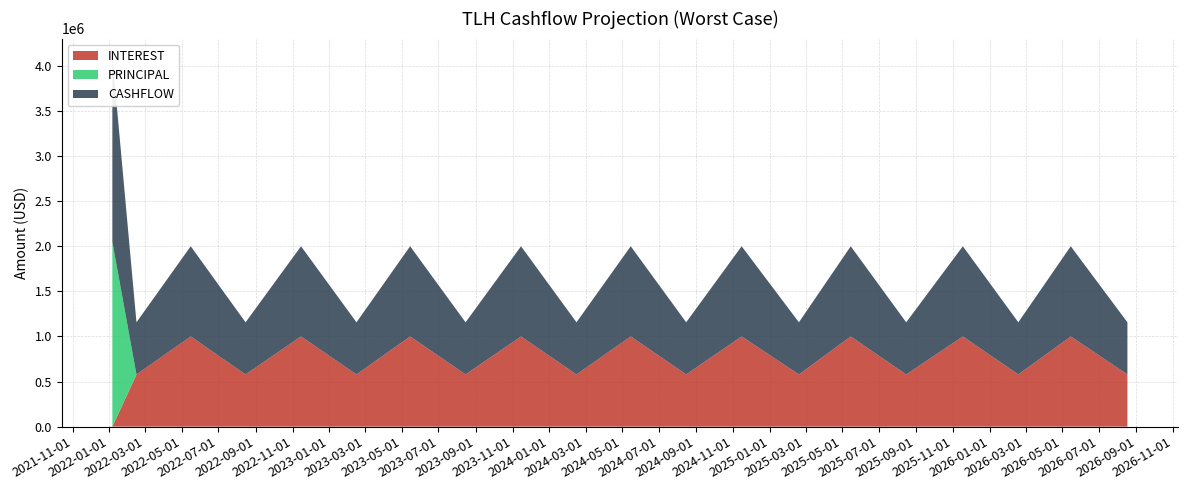

Reading right to left, what are all the values shown in this chart?

INTEREST: 578744.9	1000459.6	578744.9	1000459.6	578744.9	1000459.6	578744.9	1000459.6	578744.9	1000459.6	578744.9	1000459.6	578744.9	1000459.6	578744.9	1000459.6	578744.9	1000459.6	578744.9	0.0
PRINCIPAL: 0.0	0.0	0.0	0.0	0.0	0.0	0.0	0.0	0.0	0.0	0.0	0.0	0.0	0.0	0.0	0.0	0.0	0.0	0.0	2049828.9
CASHFLOW: 578744.9	1000459.6	578744.9	1000459.6	578744.9	1000459.6	578744.9	1000459.6	578744.9	1000459.6	578744.9	1000459.6	578744.9	1000459.6	578744.9	1000459.6	578744.9	1000459.6	578744.9	2049828.9